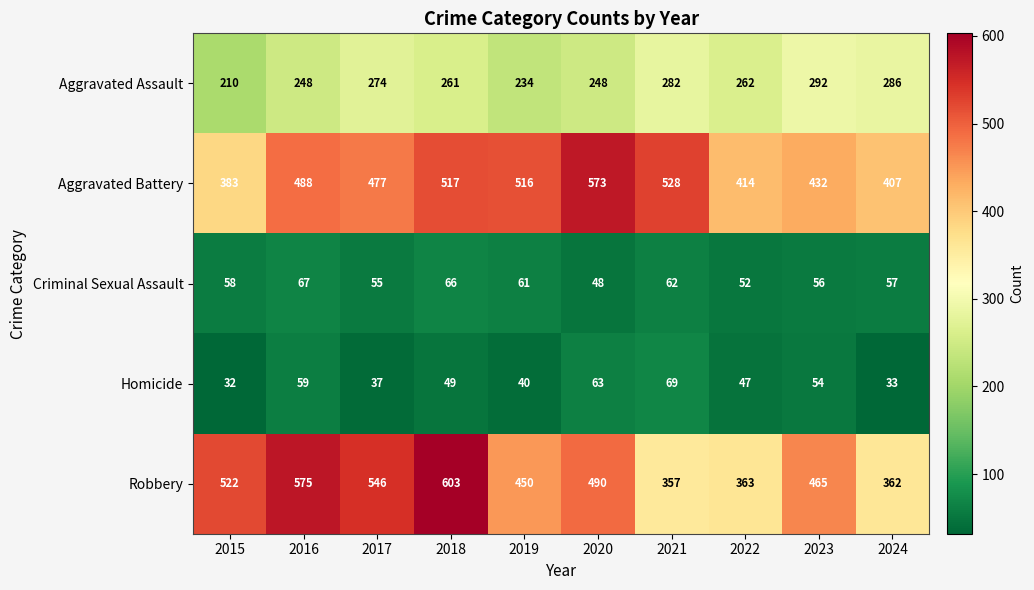

What is the minimum value shown in the chart?

32